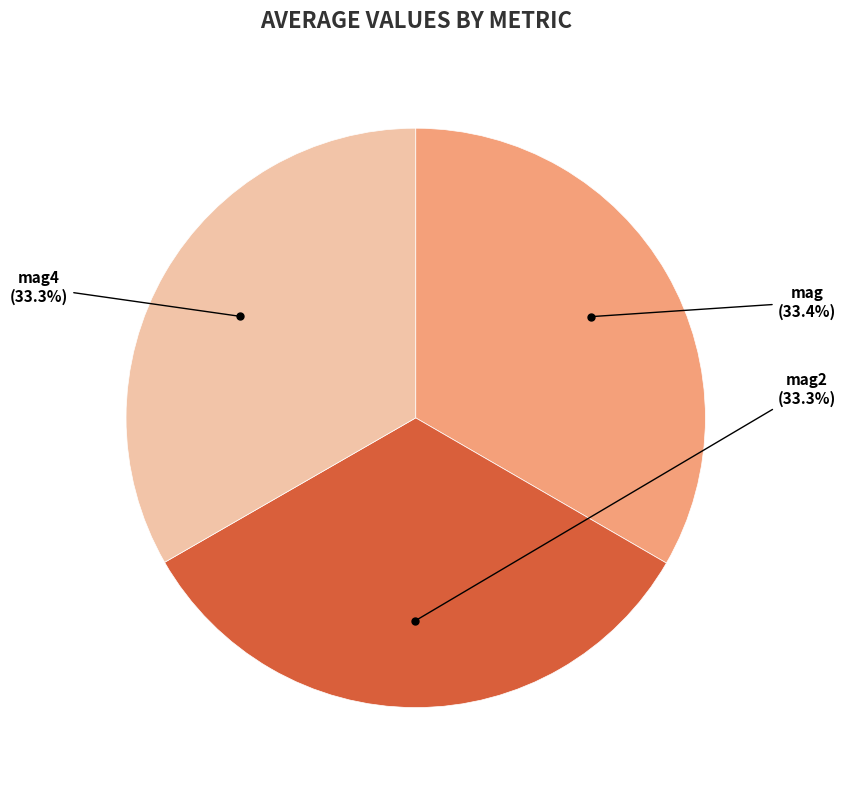

What percentage do mag2 and mag together represent?

66.7%